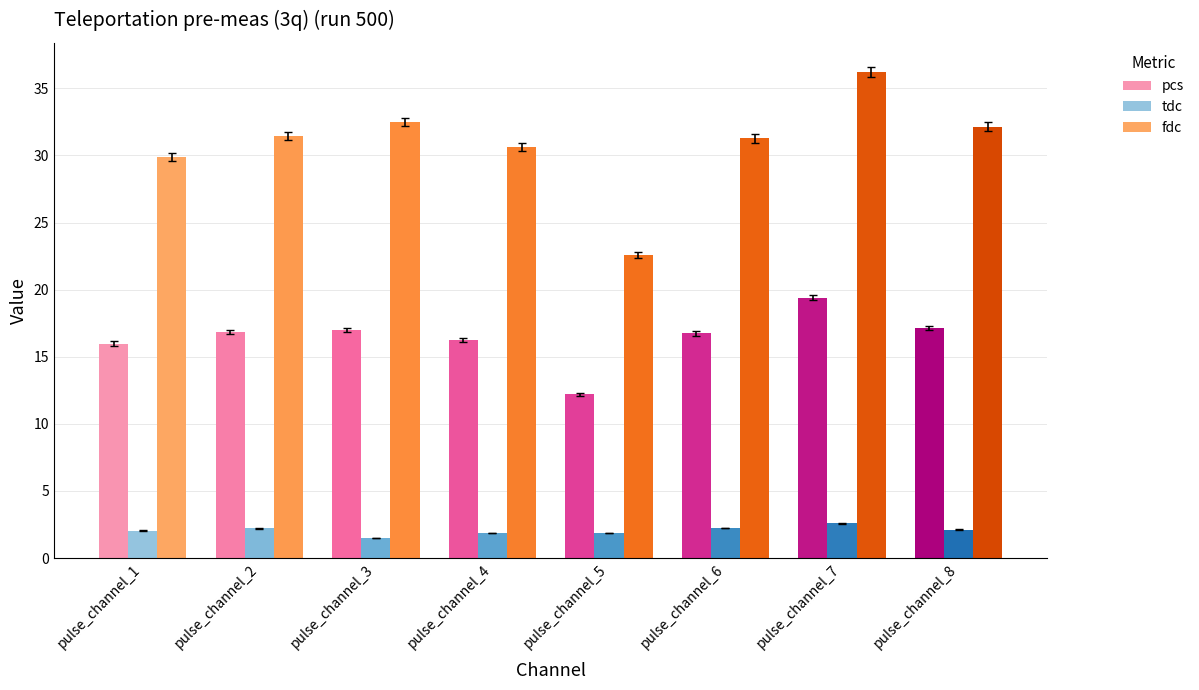

Where does the fdc series first go above 31?

pulse_channel_2